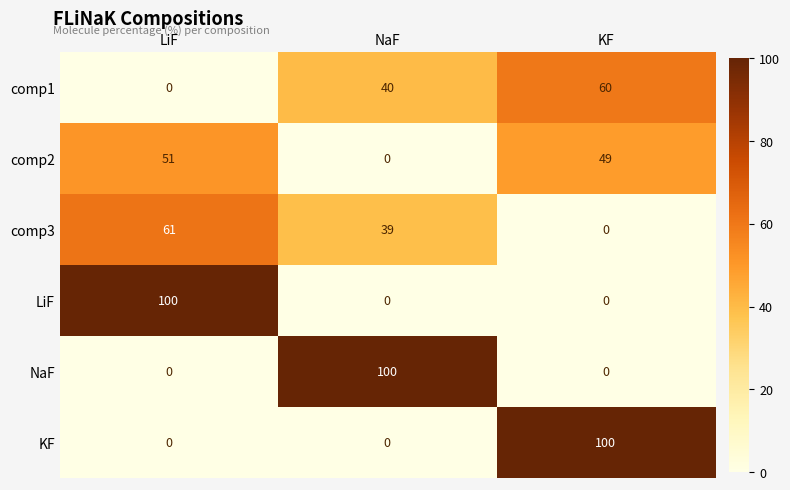

Is it true that LiF equals 55 at NaF?

False